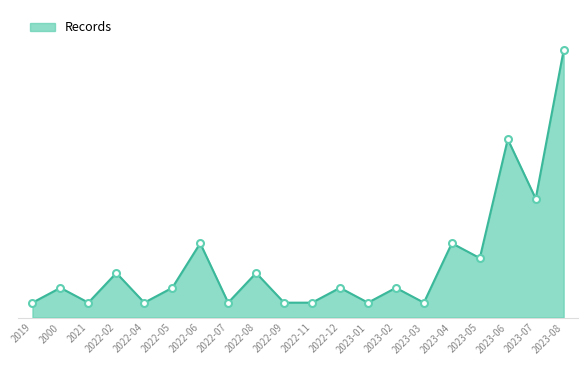

What is the difference between the maximum and second lowest values?

17